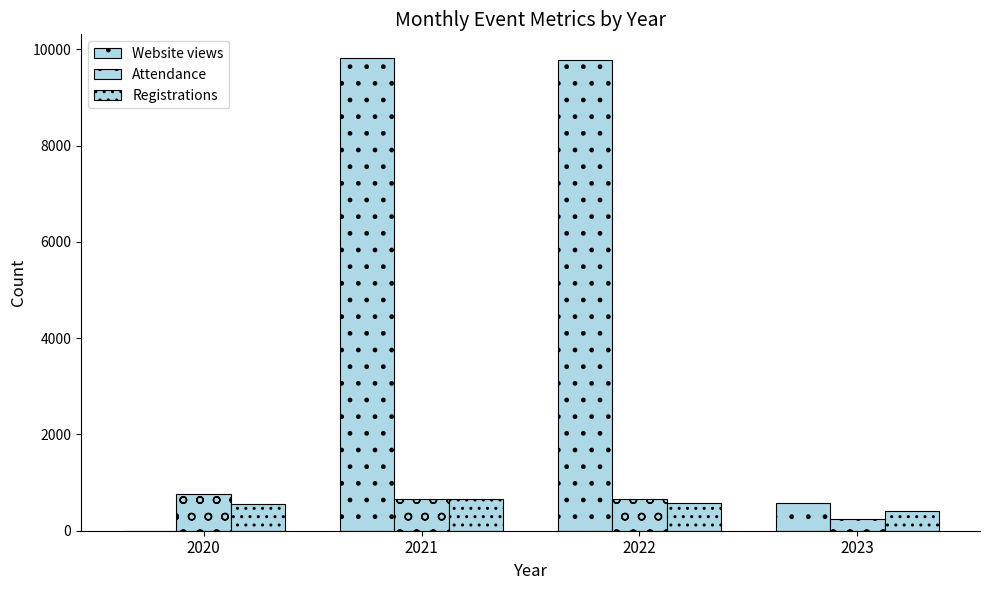

Reading right to left, list all the values displayed in this chart.

Website views: 2023=567	2022=9776	2021=9820	2020=0
Attendance: 2023=244	2022=668	2021=653	2020=762
Registrations: 2023=417	2022=574	2021=652	2020=555